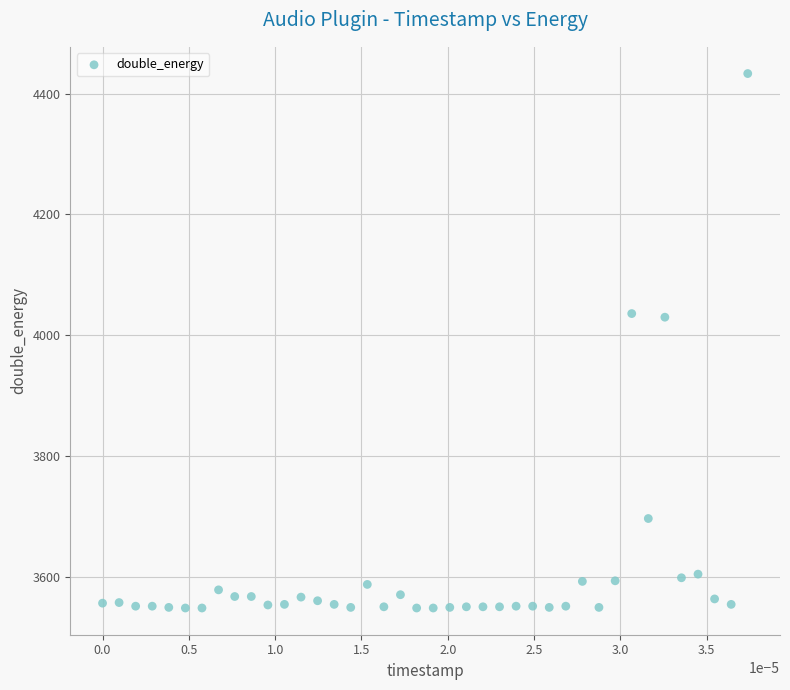

What is the range of Y values (max minus min)?

884